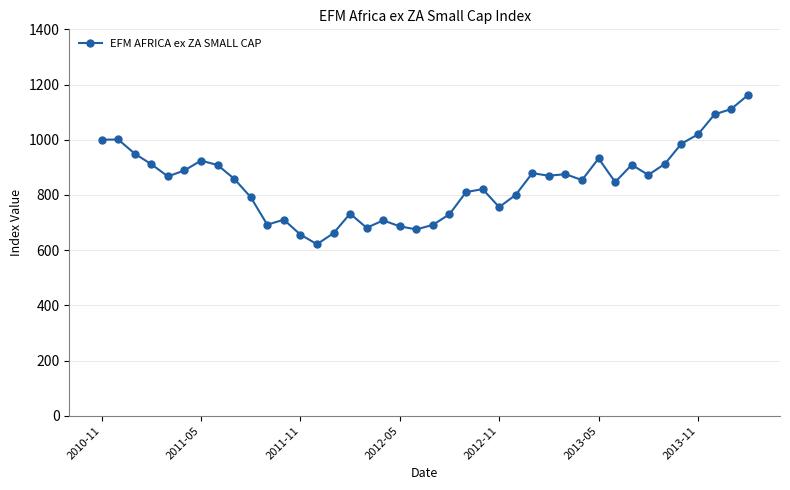

What is the difference between the second highest and second lowest values?

454.6